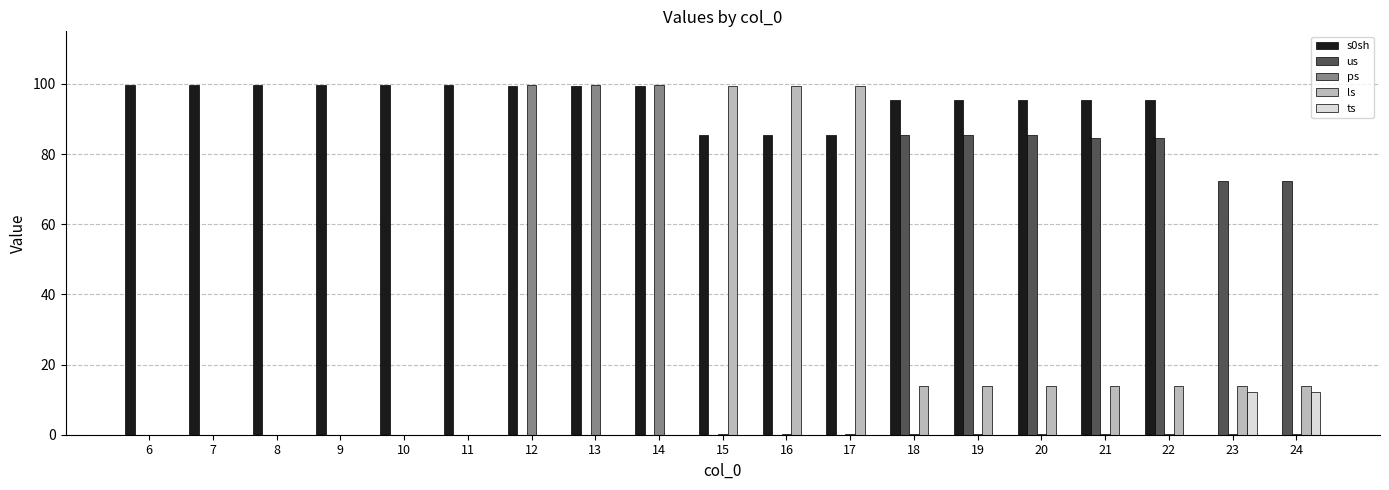

At which label does s0sh first exceed 95?

6